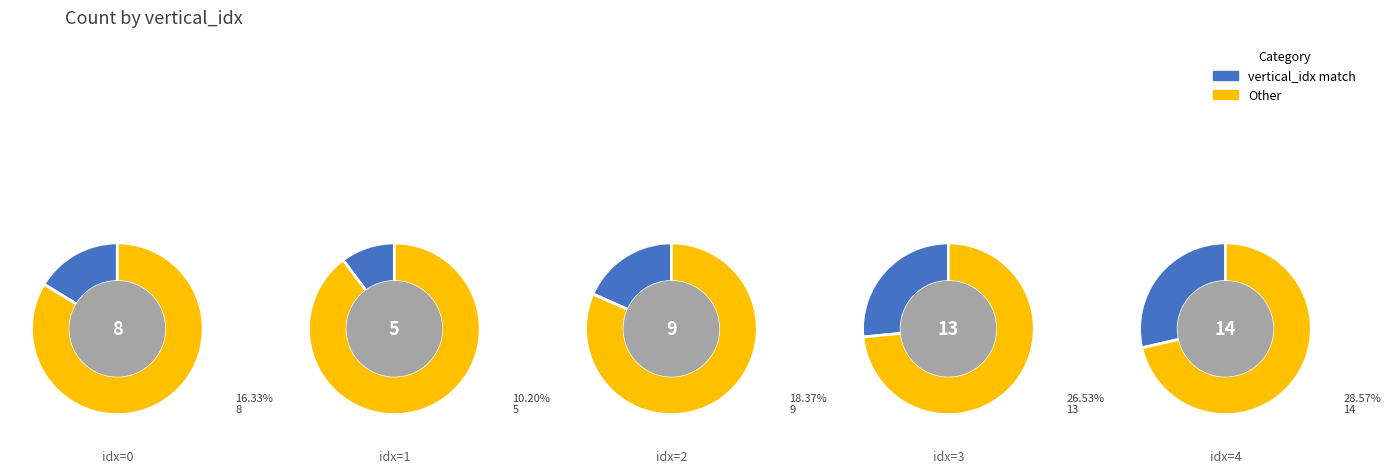

Which slice is the largest?

4